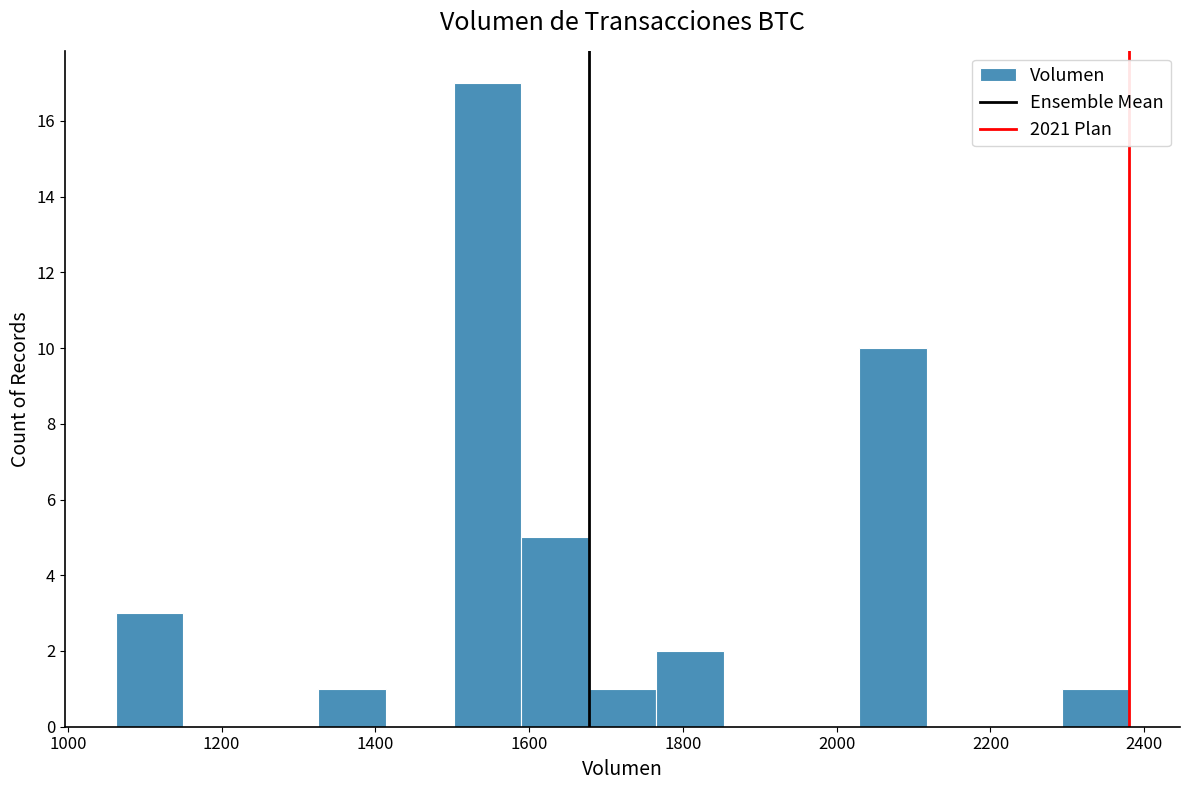

Reading left to right, transcribe this chart: for each bar, give the range it covers on the x-axis and its height. Neither the bar edges nor the heights are printed on the chart, so give them approximately, as read against the axes.

1060 to 1160: 3
1160 to 1240: 0
1240 to 1320: 0
1320 to 1420: 1
1420 to 1500: 0
1500 to 1580: 17
1580 to 1680: 5
1680 to 1760: 1
1760 to 1860: 2
1860 to 1940: 0
1940 to 2020: 0
2020 to 2120: 10
2120 to 2200: 0
2200 to 2300: 0
2300 to 2380: 1